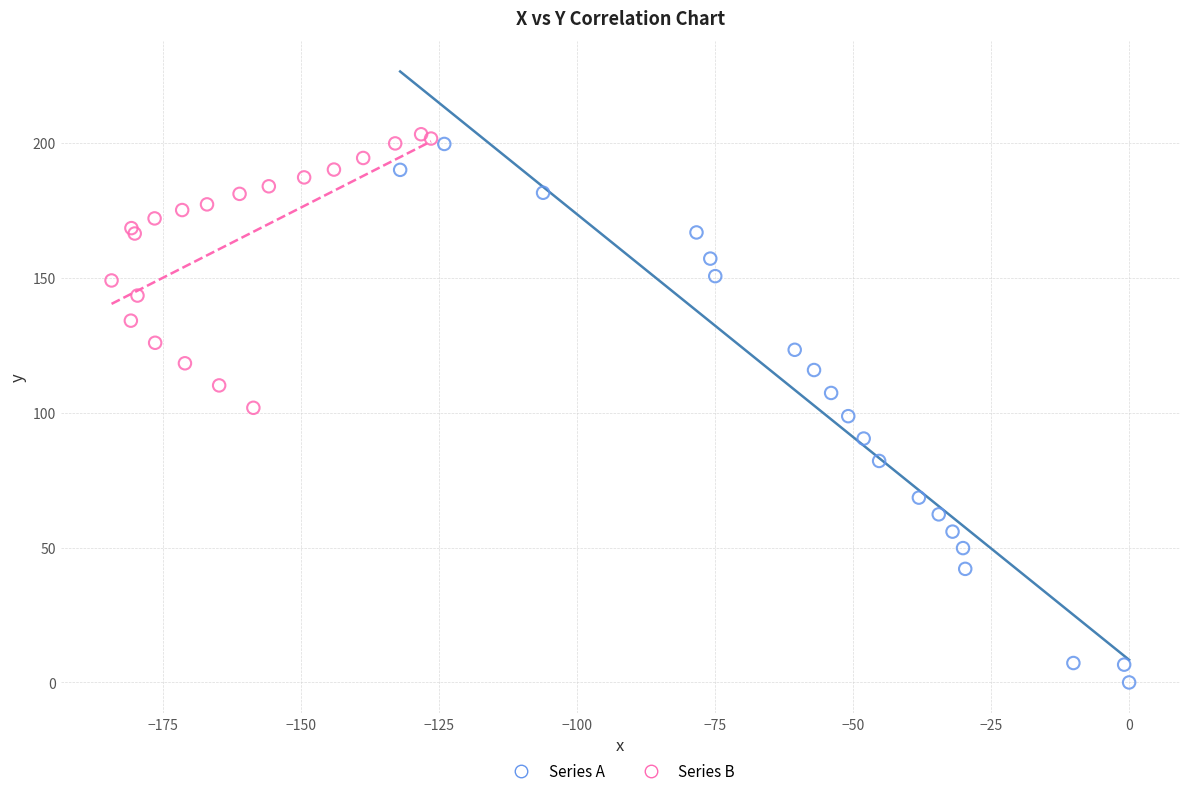

Which series has the largest Y range (max minus min)?

Series A